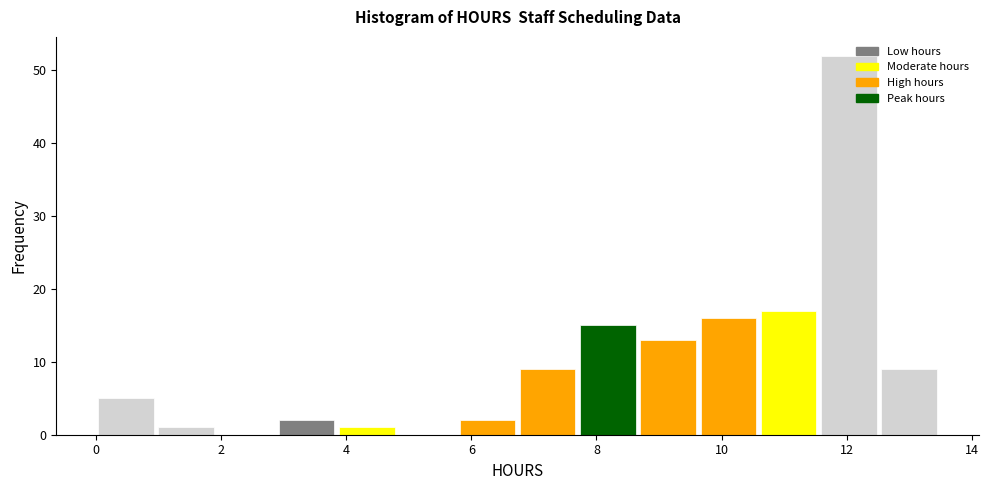

Which range on the x-axis has the tallest bar?

11.6 to 12.6